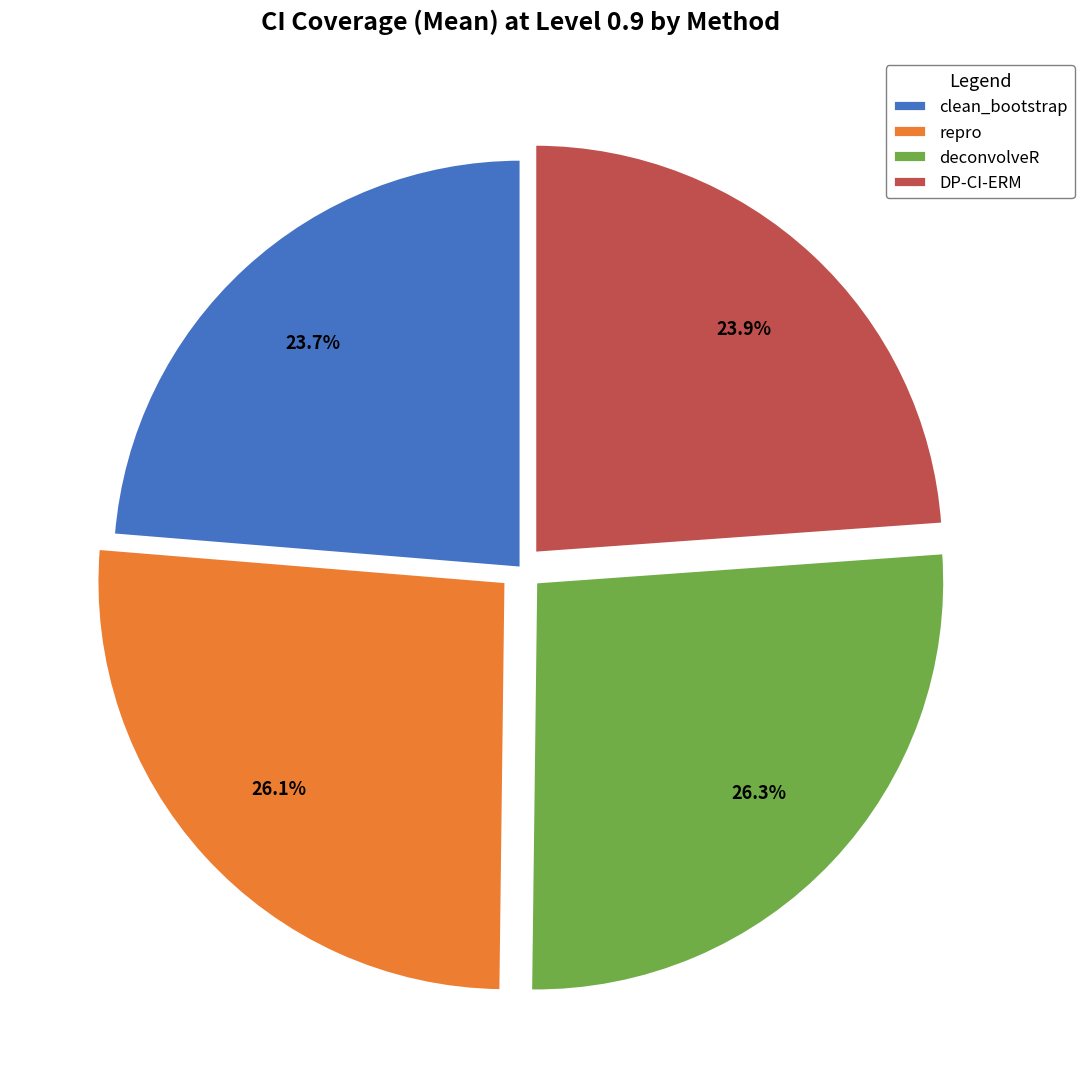

Does clean_bootstrap account for over 50% of the chart?

No